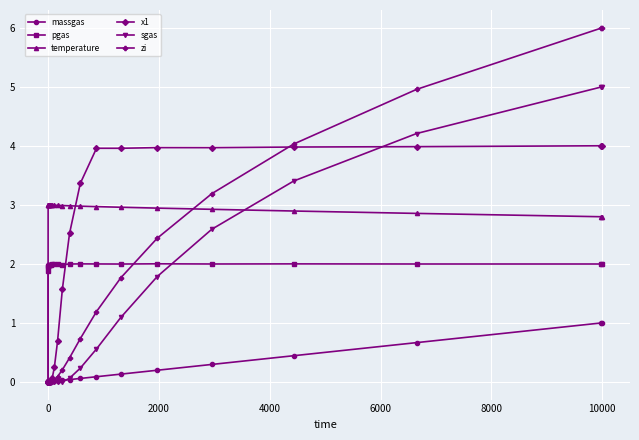

Which series has the largest total across all categories?

temperature